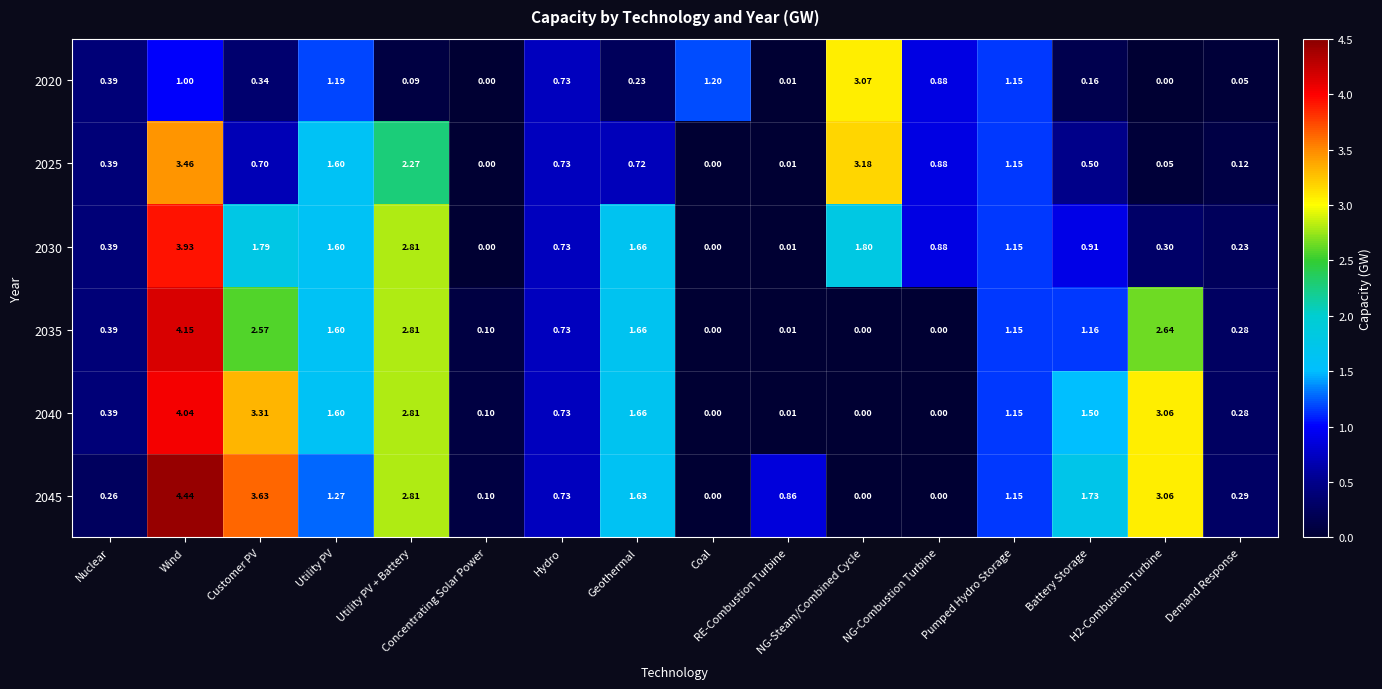

Reading left to right, list all the values displayed in this chart.

2020: Nuclear=0.4	Wind=1.0	Customer PV=0.3	Utility PV=1.2	Utility PV + Battery=0.1	Concentrating Solar Power=0.0	Hydro=0.7	Geothermal=0.2	Coal=1.2	RE-Combustion Turbine=0.0	NG-Steam/Combined Cycle=3.1	NG-Combustion Turbine=0.9	Pumped Hydro Storage=1.1	Battery Storage=0.2	H2-Combustion Turbine=0.0	Demand Response=0.1
2025: Nuclear=0.4	Wind=3.5	Customer PV=0.7	Utility PV=1.6	Utility PV + Battery=2.3	Concentrating Solar Power=0.0	Hydro=0.7	Geothermal=0.7	Coal=0.0	RE-Combustion Turbine=0.0	NG-Steam/Combined Cycle=3.2	NG-Combustion Turbine=0.9	Pumped Hydro Storage=1.1	Battery Storage=0.5	H2-Combustion Turbine=0.1	Demand Response=0.1
2030: Nuclear=0.4	Wind=3.9	Customer PV=1.8	Utility PV=1.6	Utility PV + Battery=2.8	Concentrating Solar Power=0.0	Hydro=0.7	Geothermal=1.7	Coal=0.0	RE-Combustion Turbine=0.0	NG-Steam/Combined Cycle=1.8	NG-Combustion Turbine=0.9	Pumped Hydro Storage=1.1	Battery Storage=0.9	H2-Combustion Turbine=0.3	Demand Response=0.2
2035: Nuclear=0.4	Wind=4.2	Customer PV=2.6	Utility PV=1.6	Utility PV + Battery=2.8	Concentrating Solar Power=0.1	Hydro=0.7	Geothermal=1.7	Coal=0.0	RE-Combustion Turbine=0.0	NG-Steam/Combined Cycle=0.0	NG-Combustion Turbine=0.0	Pumped Hydro Storage=1.1	Battery Storage=1.2	H2-Combustion Turbine=2.6	Demand Response=0.3
2040: Nuclear=0.4	Wind=4.0	Customer PV=3.3	Utility PV=1.6	Utility PV + Battery=2.8	Concentrating Solar Power=0.1	Hydro=0.7	Geothermal=1.7	Coal=0.0	RE-Combustion Turbine=0.0	NG-Steam/Combined Cycle=0.0	NG-Combustion Turbine=0.0	Pumped Hydro Storage=1.1	Battery Storage=1.5	H2-Combustion Turbine=3.1	Demand Response=0.3
2045: Nuclear=0.3	Wind=4.4	Customer PV=3.6	Utility PV=1.3	Utility PV + Battery=2.8	Concentrating Solar Power=0.1	Hydro=0.7	Geothermal=1.6	Coal=0.0	RE-Combustion Turbine=0.9	NG-Steam/Combined Cycle=0.0	NG-Combustion Turbine=0.0	Pumped Hydro Storage=1.1	Battery Storage=1.7	H2-Combustion Turbine=3.1	Demand Response=0.3